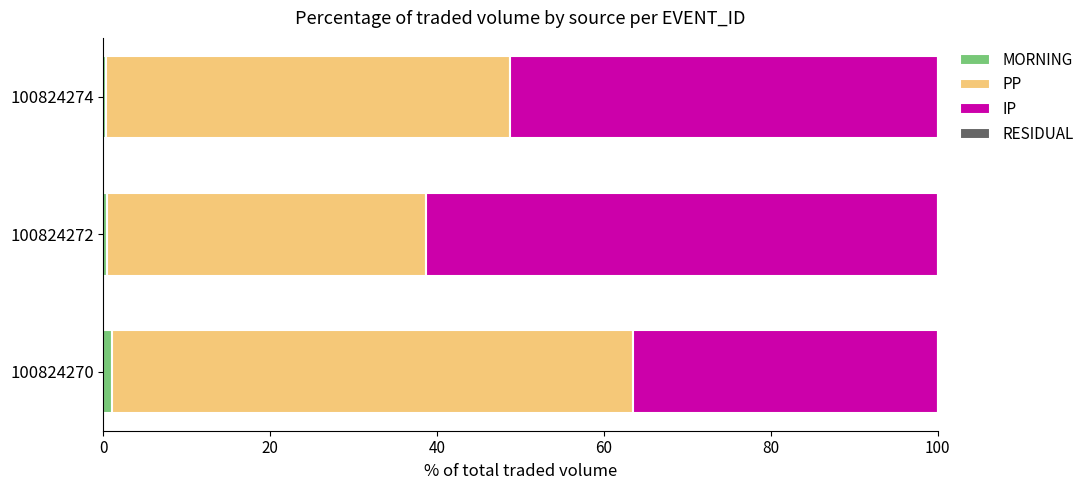

How many categories are shown in the chart?

3